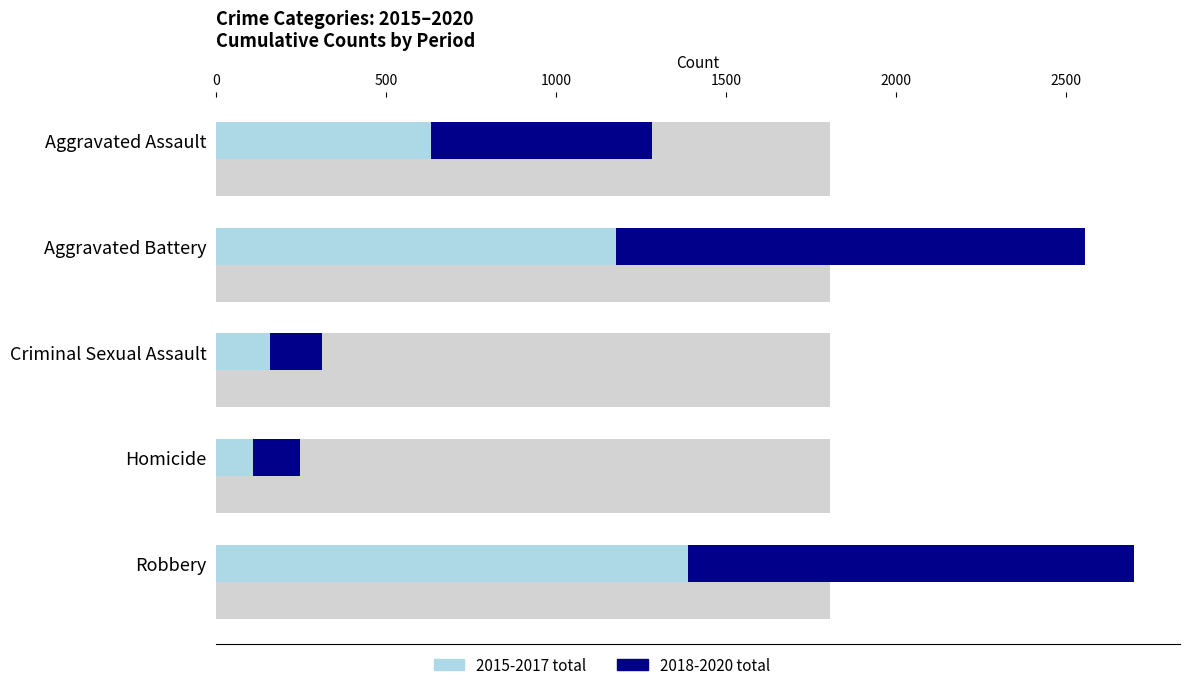

Reading right to left, list all the values displayed in this chart.

2015-2017 total: 2000=1389	1500=109	1000=157	500=1175	0=632
2018-2020 total: 2000=1313	1500=138	1000=154	500=1381	0=650